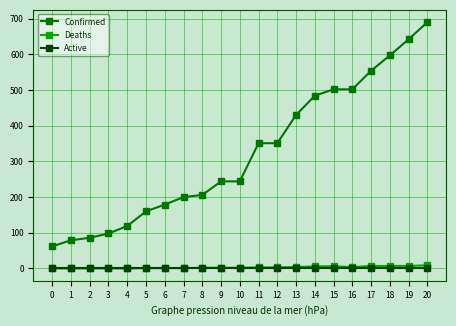

What are all the series names shown in the legend?

Confirmed, Deaths, Active